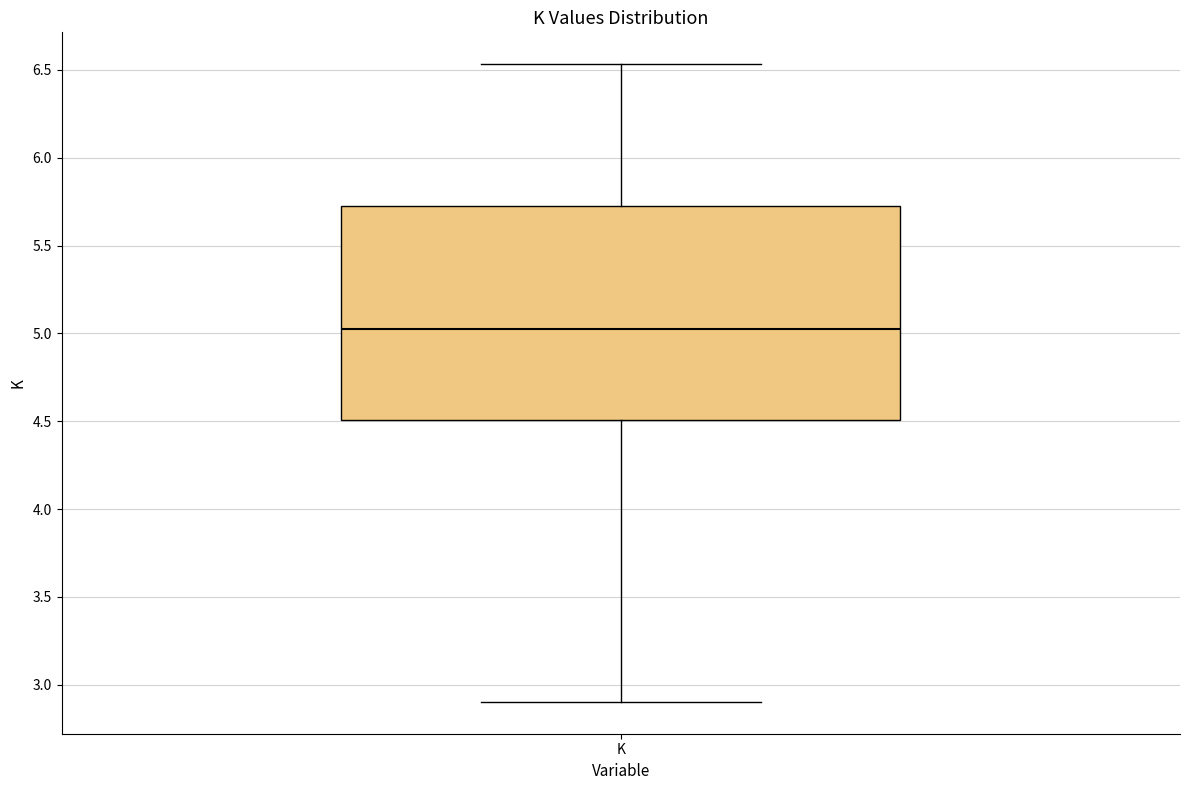

Where does the lower whisker of the box for K end on the y-axis? The values are not printed on the chart, so give them approximately, as read against the axis.

2.90